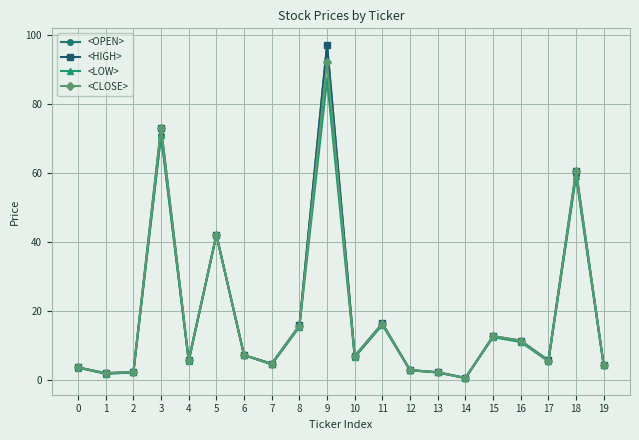

What is the difference between the maximum and minimum values in the <HIGH> series?

96.4